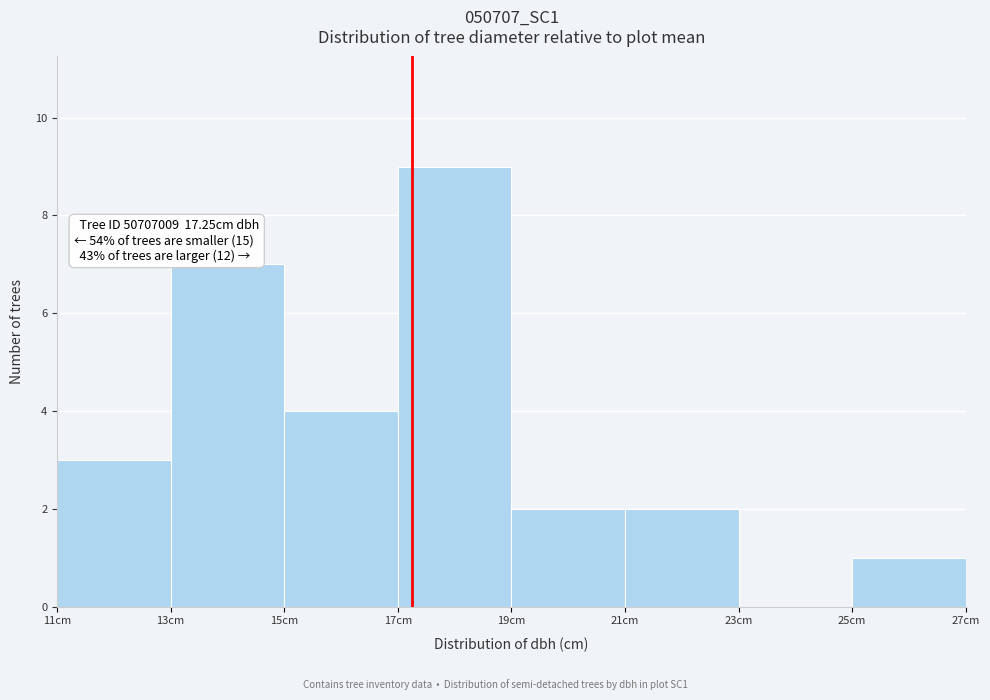

Over which range of the x-axis is the bar tallest?

17 to 19